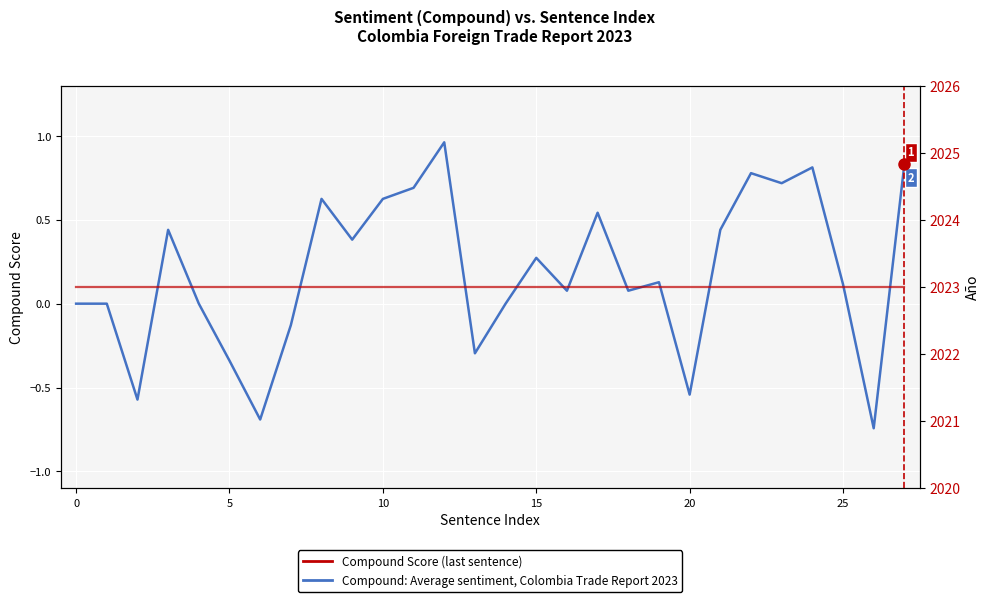

True or false: Año has a value of 3141.3 at 20.

False